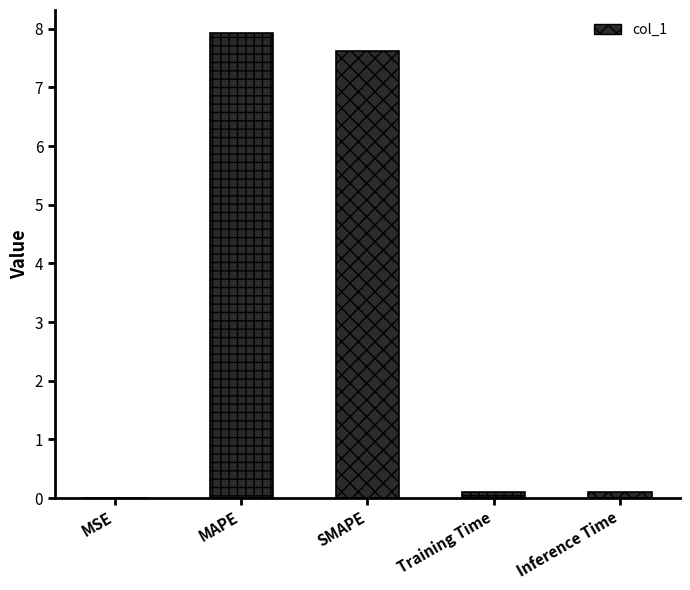

How many categories are shown in the chart?

5